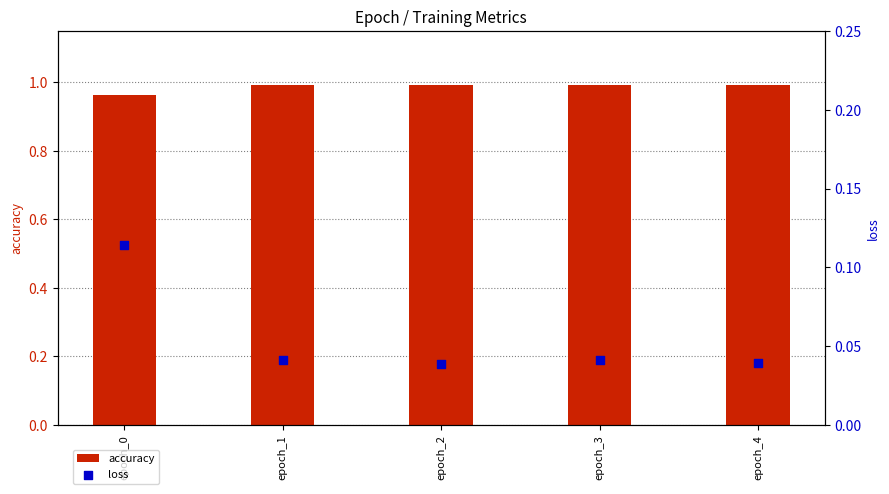

Which series has the largest total across all categories?

accuracy